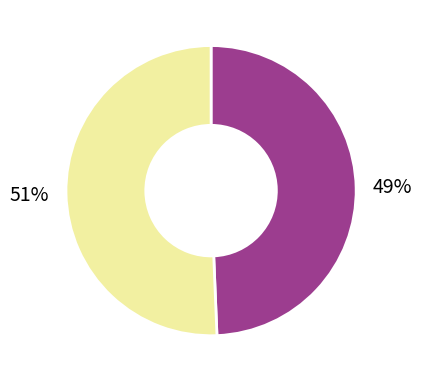

How many segments does this pie chart have?

2